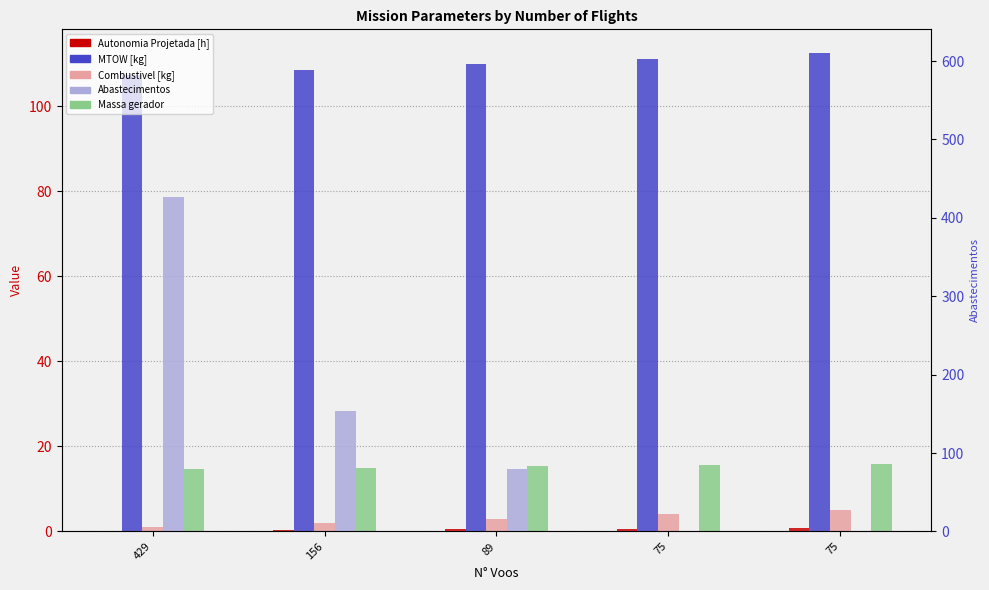

Between 156 and 89, which series saw the biggest shift?

Abastecimentos